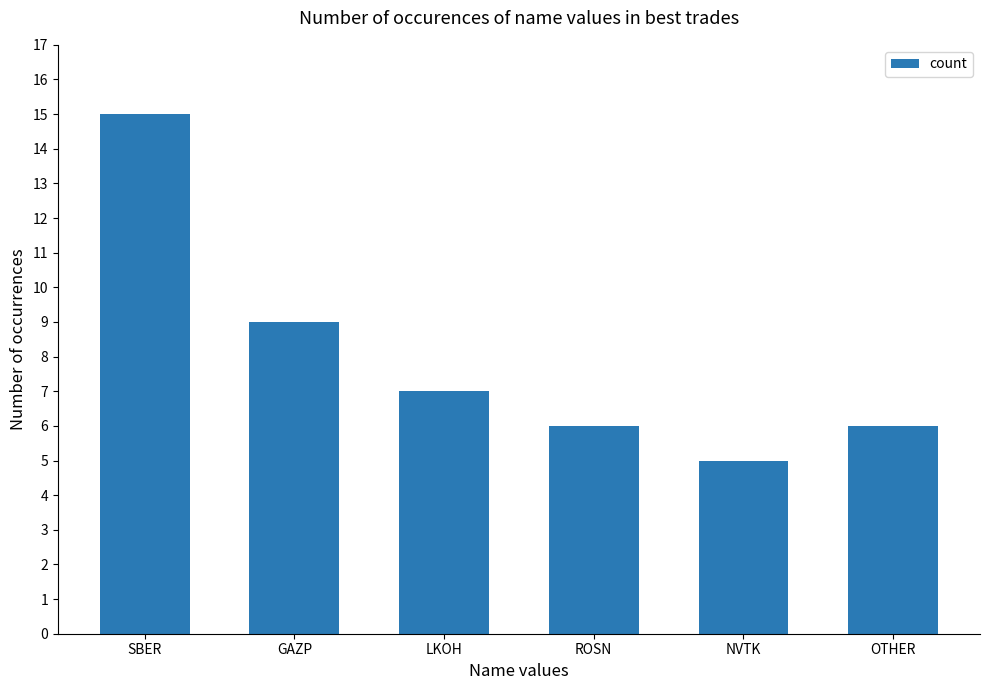

Does the chart contain stacked bars?

No